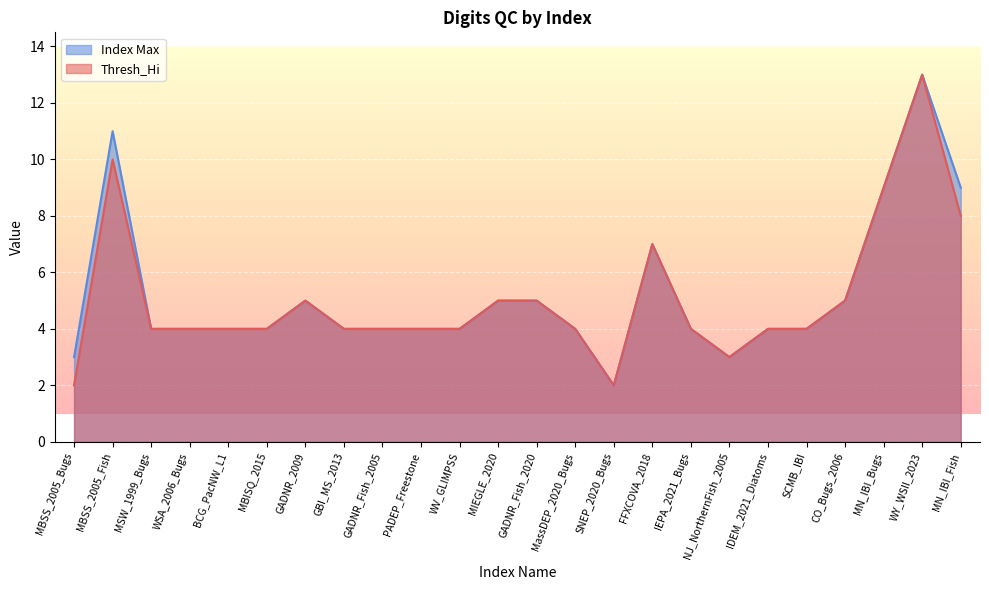

What is the total value across all series at MassDEP_2020_Bugs?

8